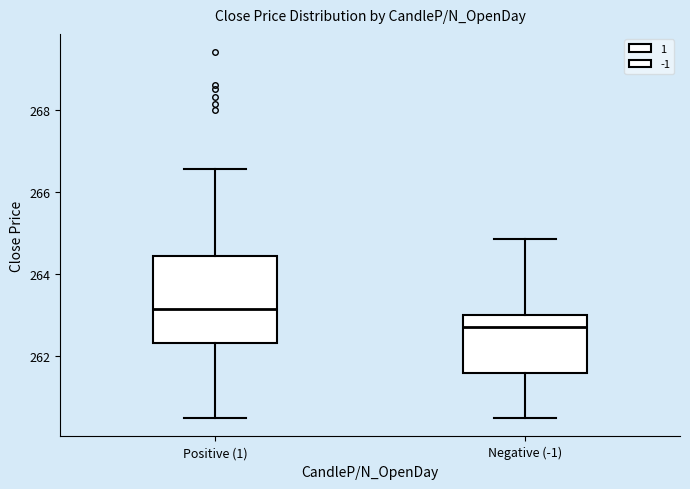

Which box's median line is the highest?

Positive (1)